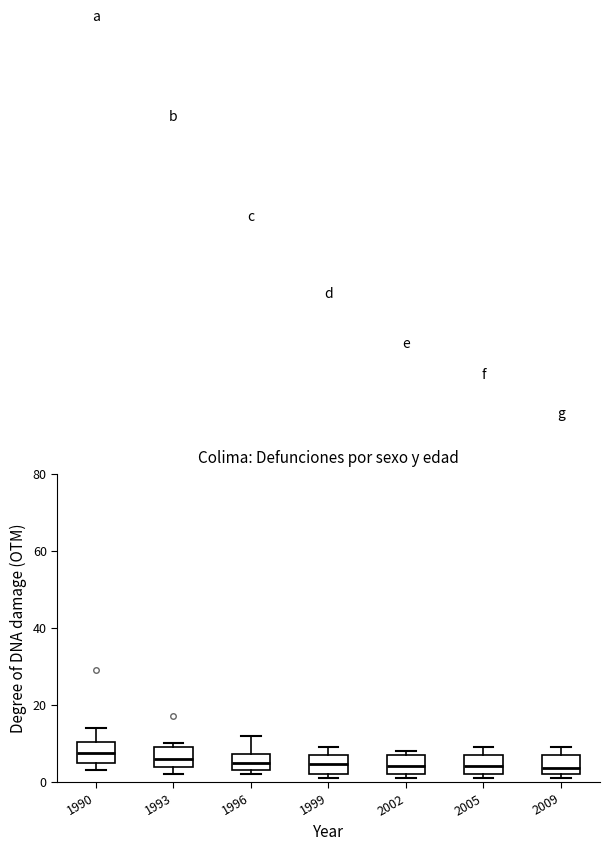

Where is the lower edge of the box at x = 1993 on the y-axis? The values are not printed on the chart, so give them approximately, as read against the axis.

4